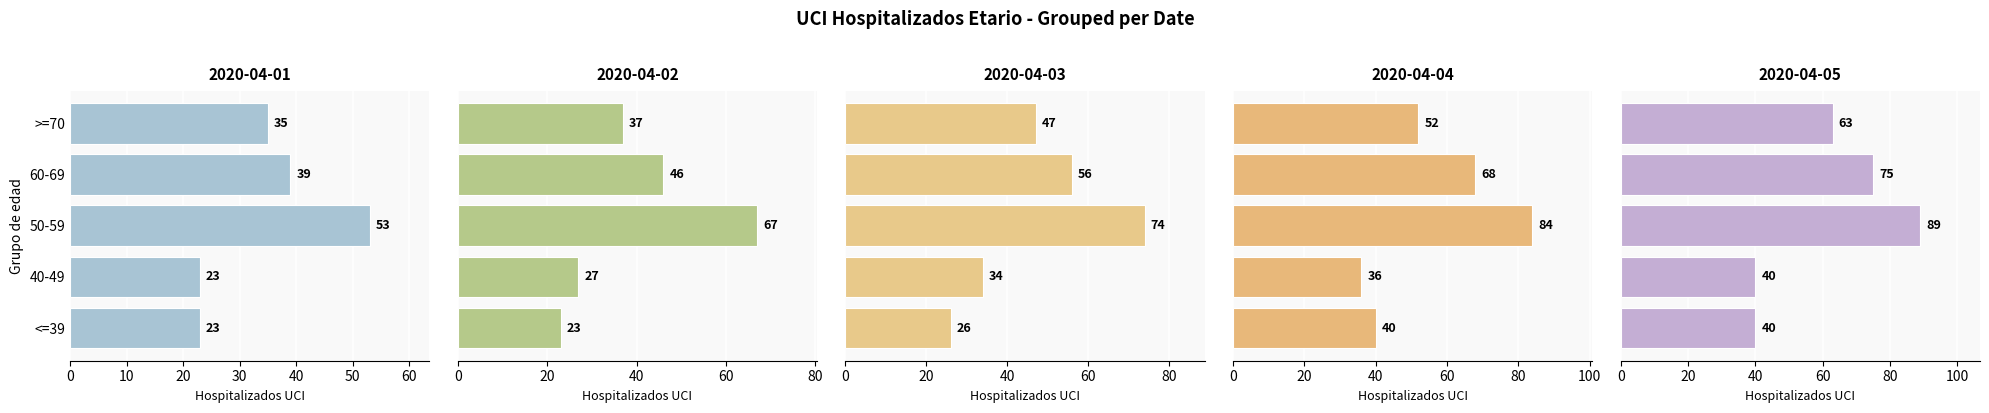

What is the approximate value of >=70 at 2020-04-05, to the nearest 10?

60